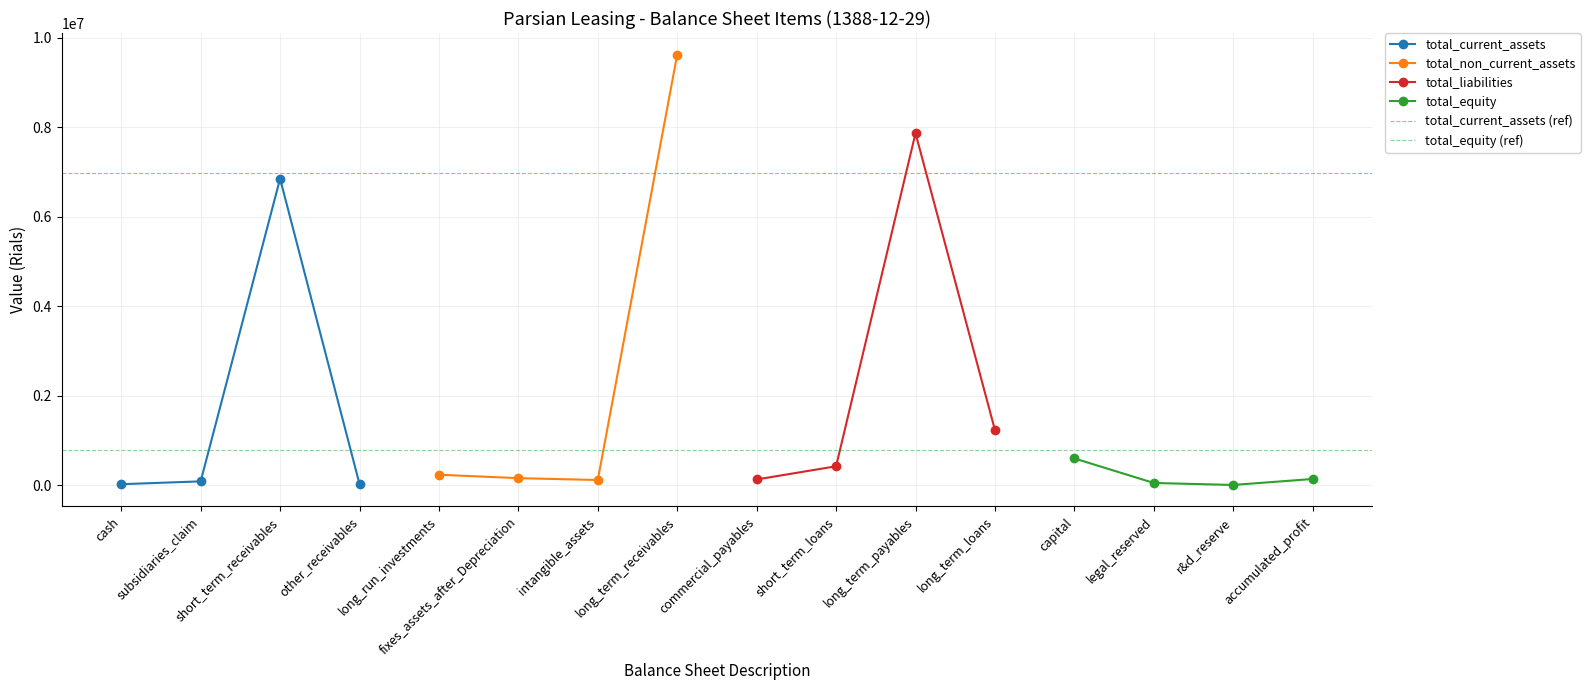

Is the value of total_current_assets at long_term_receivables greater than the value of total_liabilities at long_term_payables?

No